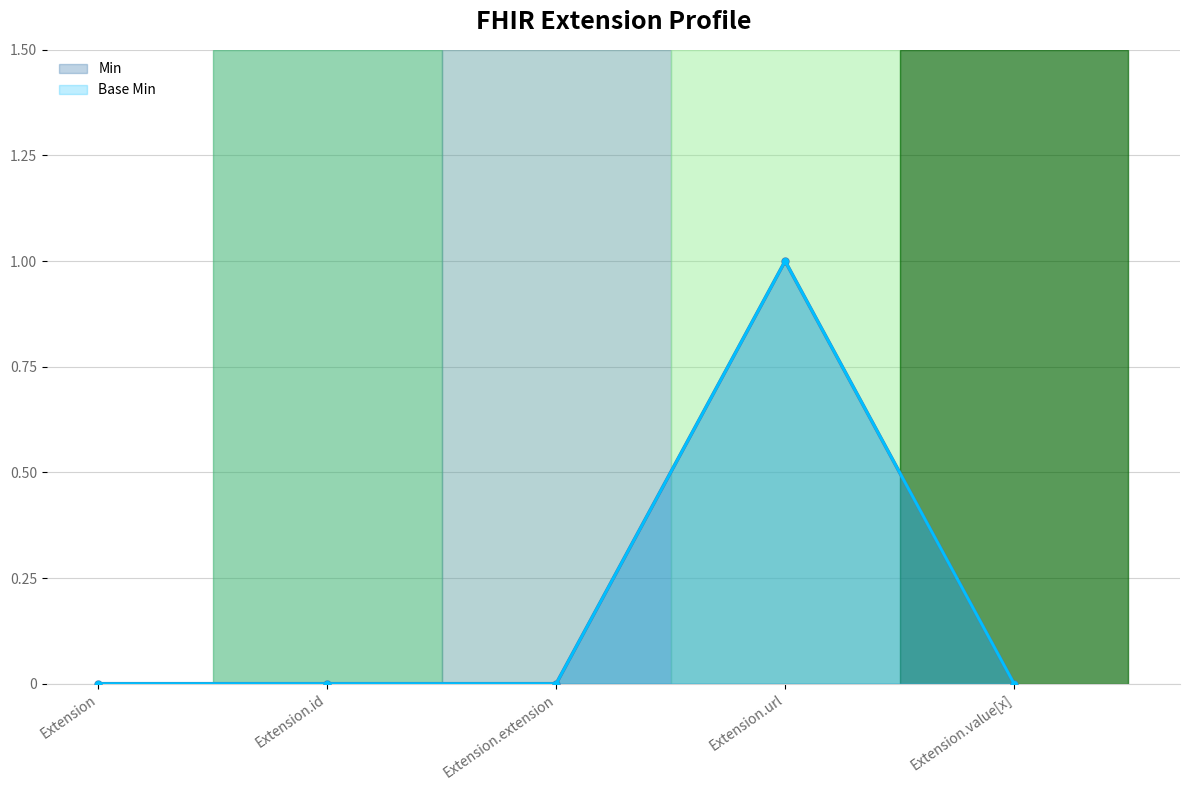

Reading left to right, what are all the values shown in this chart?

Min: Extension=0	Extension.id=0	Extension.extension=0	Extension.url=1	Extension.value[x]=0
Base Min: Extension=0	Extension.id=0	Extension.extension=0	Extension.url=1	Extension.value[x]=0